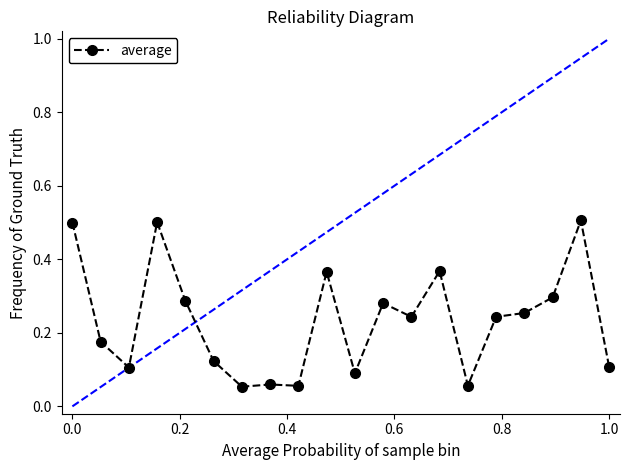

How many values are between 0 and 1?

20